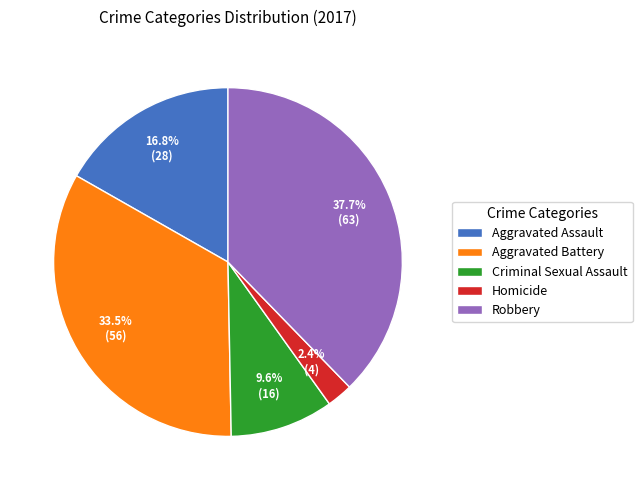

Does Aggravated Assault represent more than half of the total?

No